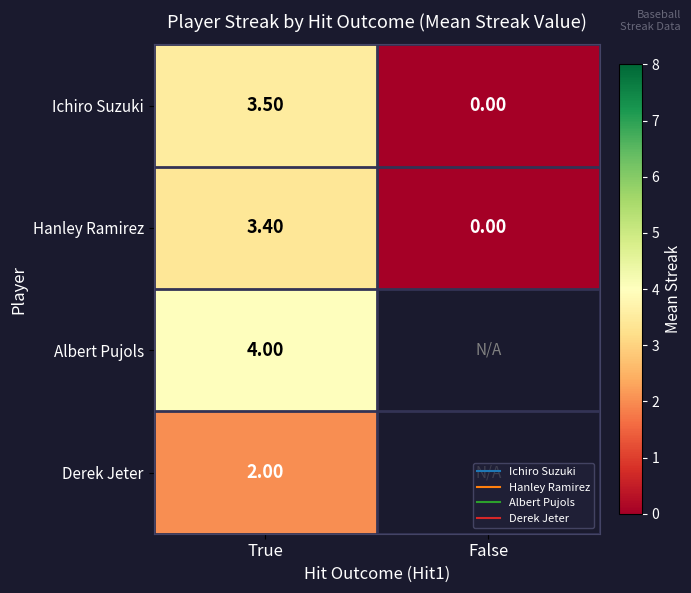

Count the Hanley Ramirez values in the range 0 to 3.

1